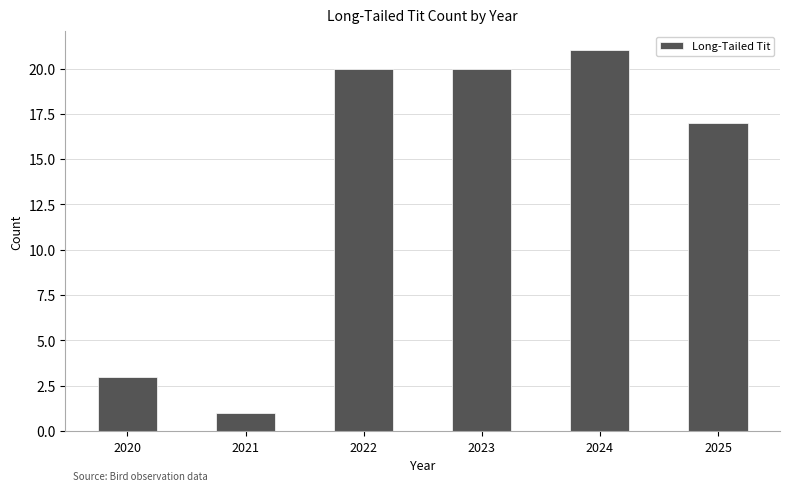

How many values are below 20?

3